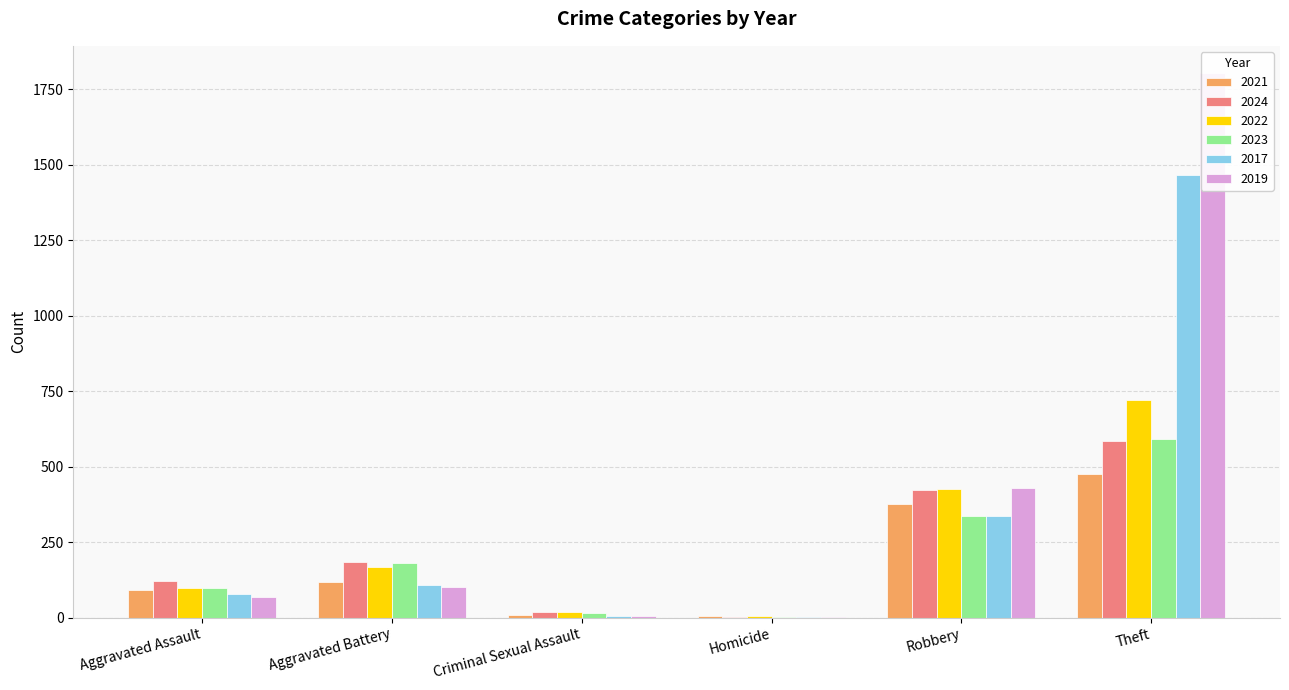

Which series has the largest range (max minus min)?

2019